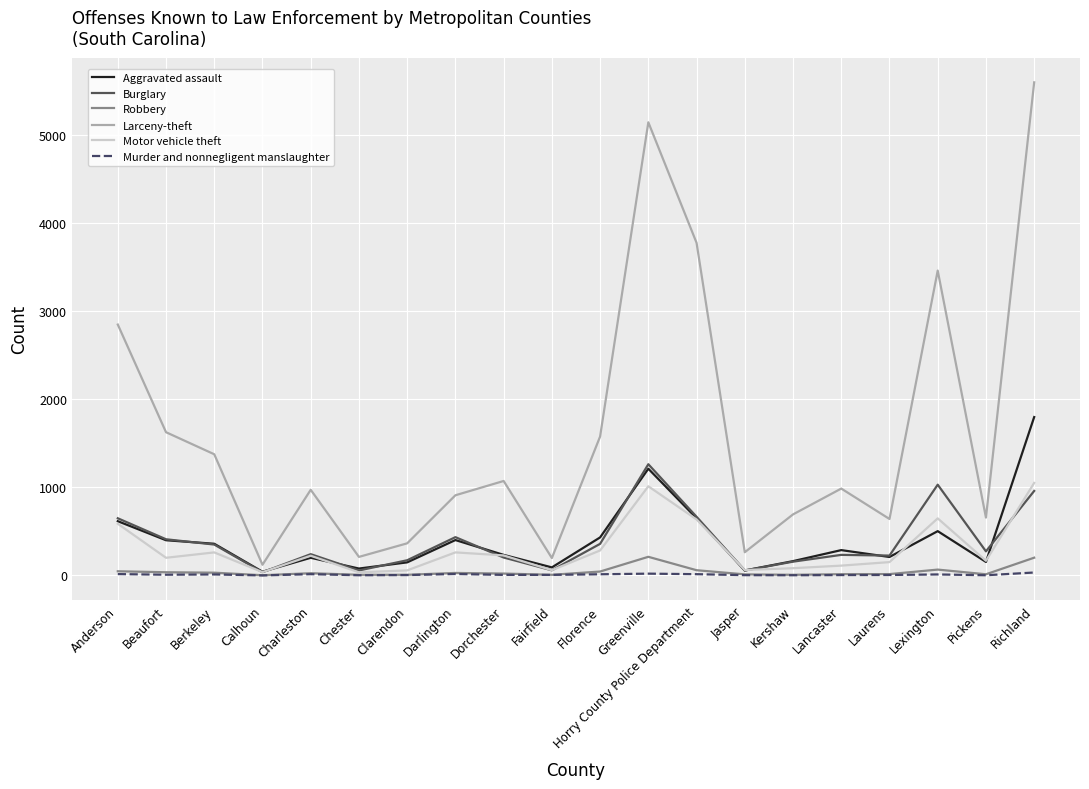

True or false: Motor vehicle theft has a value of 200 at Beaufort.

True